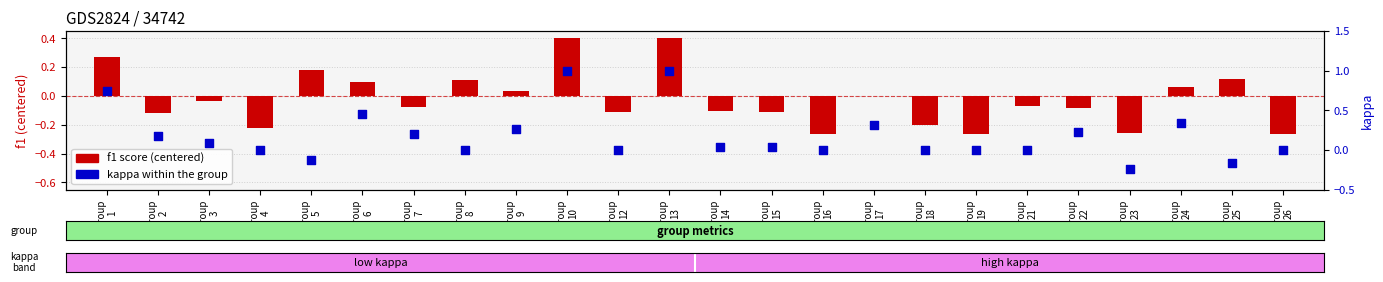

Which series has the widest spread of Y values?

kappa